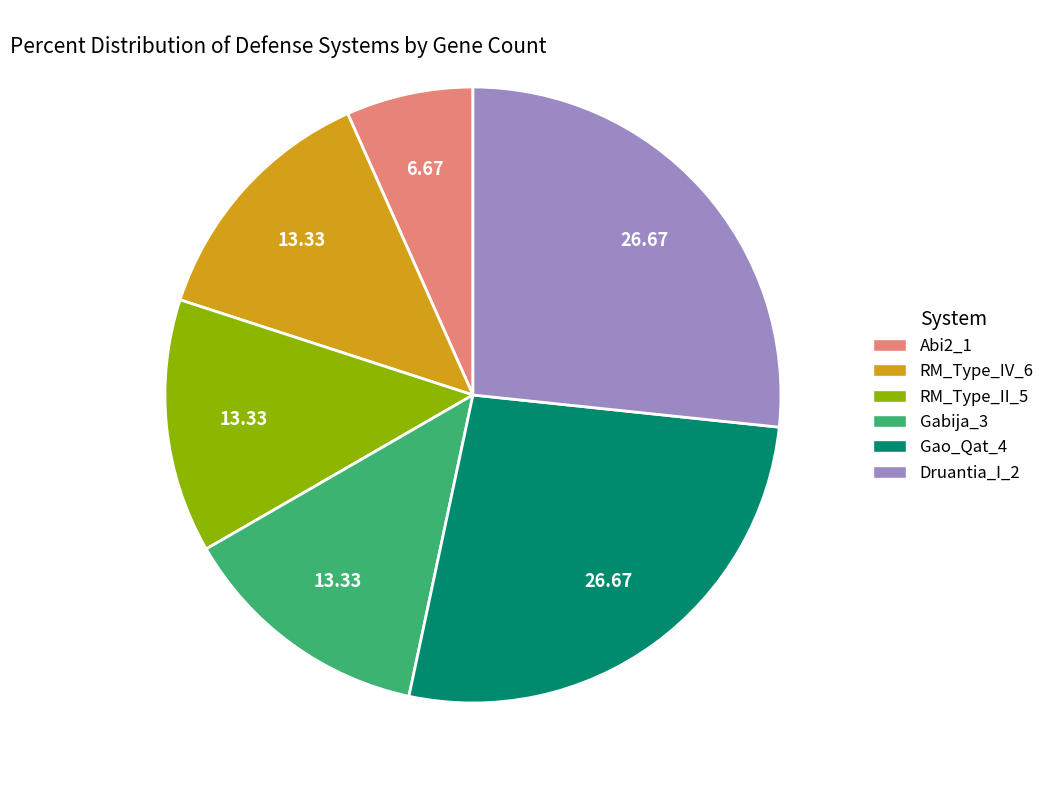

How many slices are in this pie chart?

6